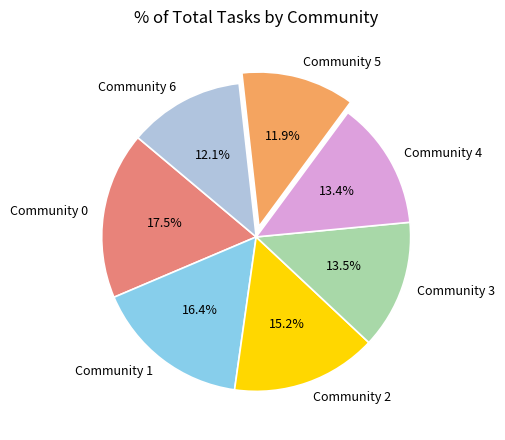

Is there a majority slice in this chart?

No